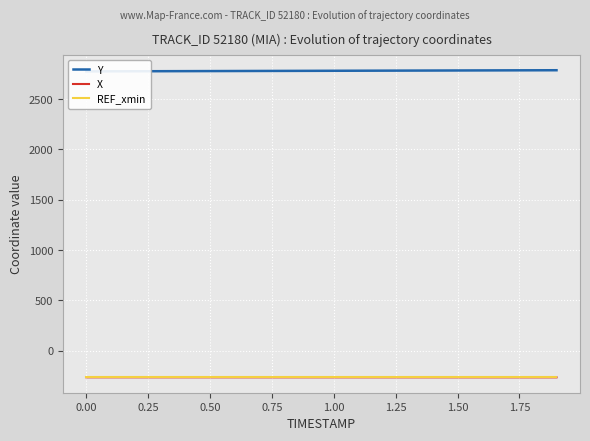

What is the maximum value for X?

-263.4